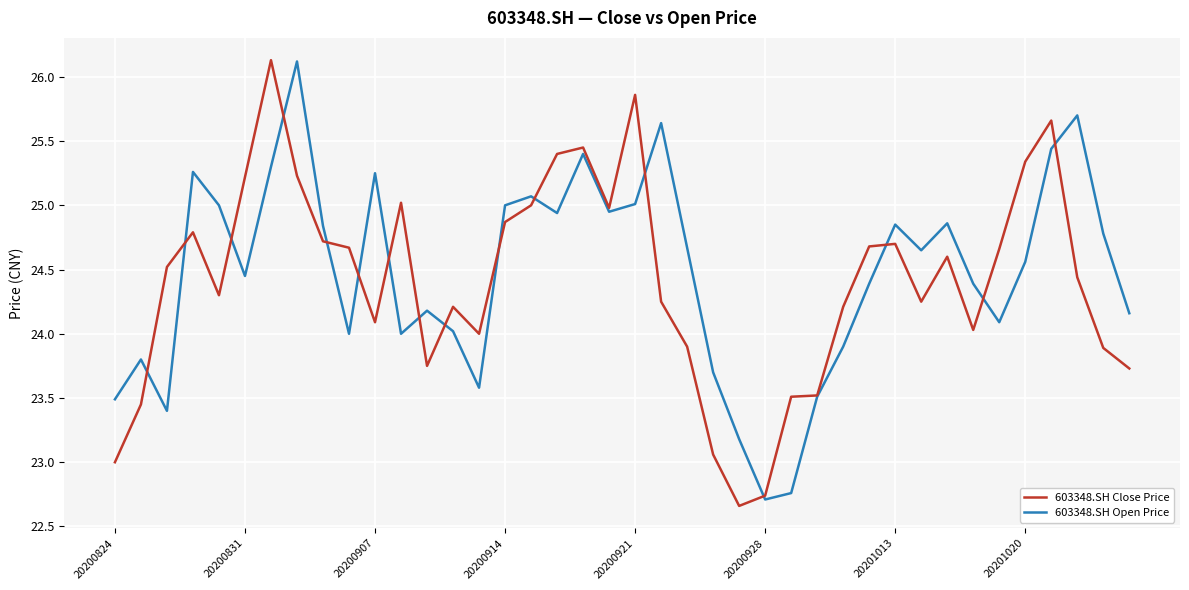

What is the maximum value shown in the chart?

26.1